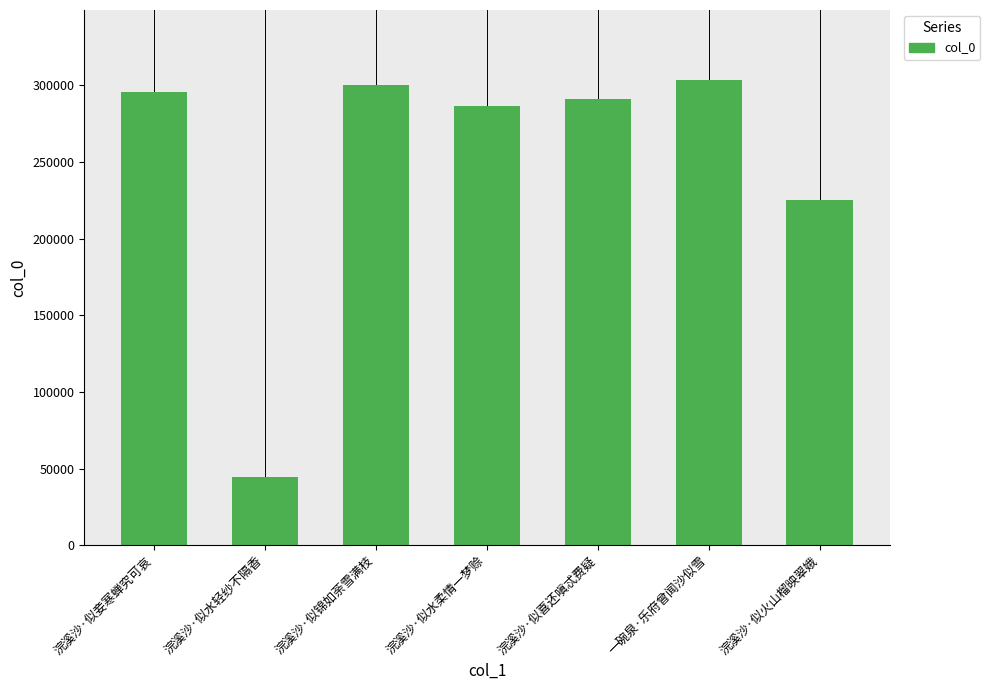

Is it true that the value at 浣溪沙·似水柔情一梦赊 is 480564?

False